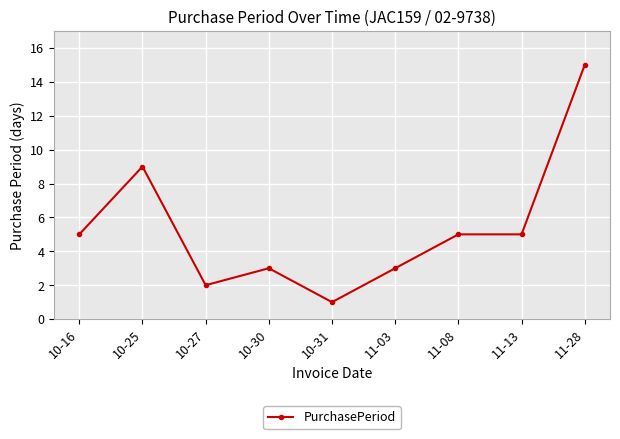

Read the value at 10-16, to the nearest 5.

5